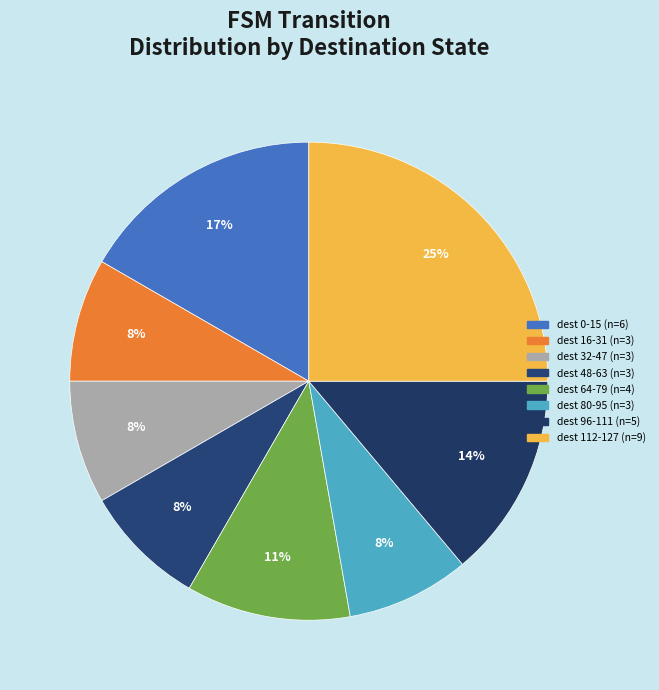

How many slices are in this pie chart?

8